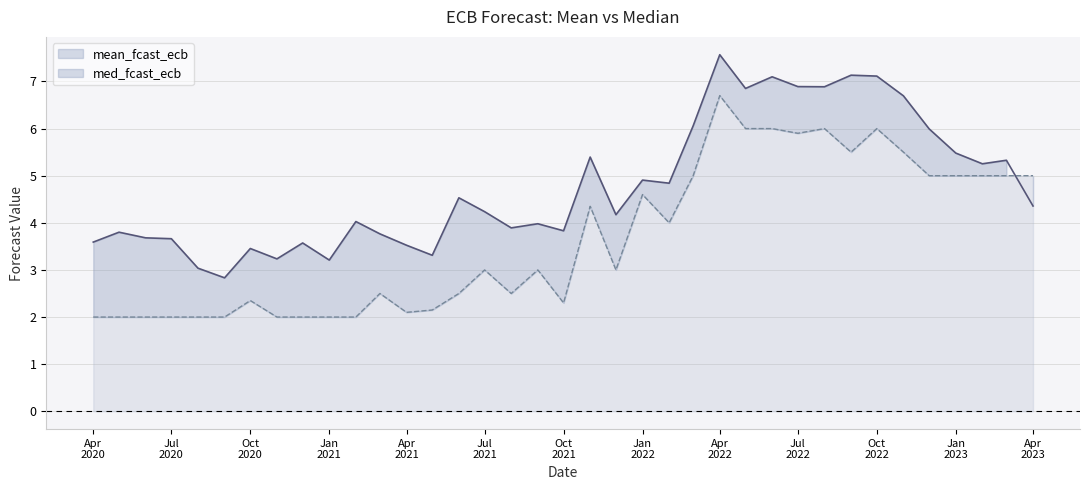

Which series has the largest total across all categories?

mean_fcast_ecb